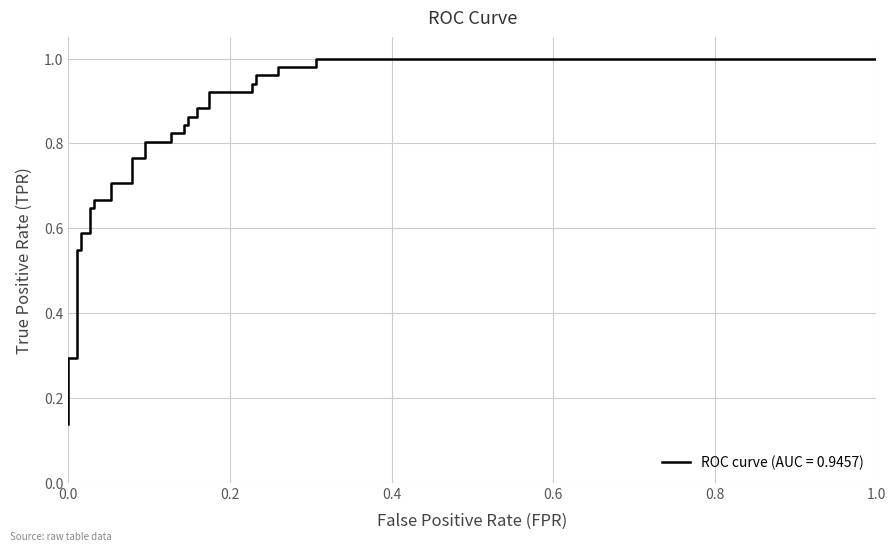

Is it true that the value at 8 is 0.3?

False